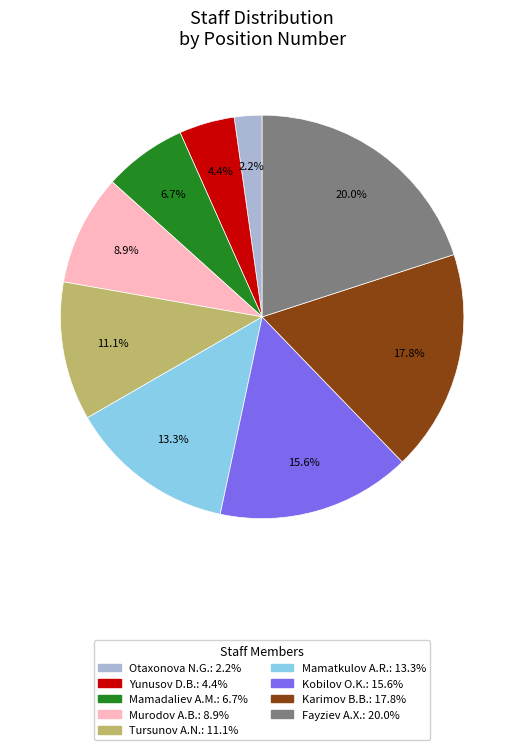

Is there any slice that represents more than half of the pie?

No